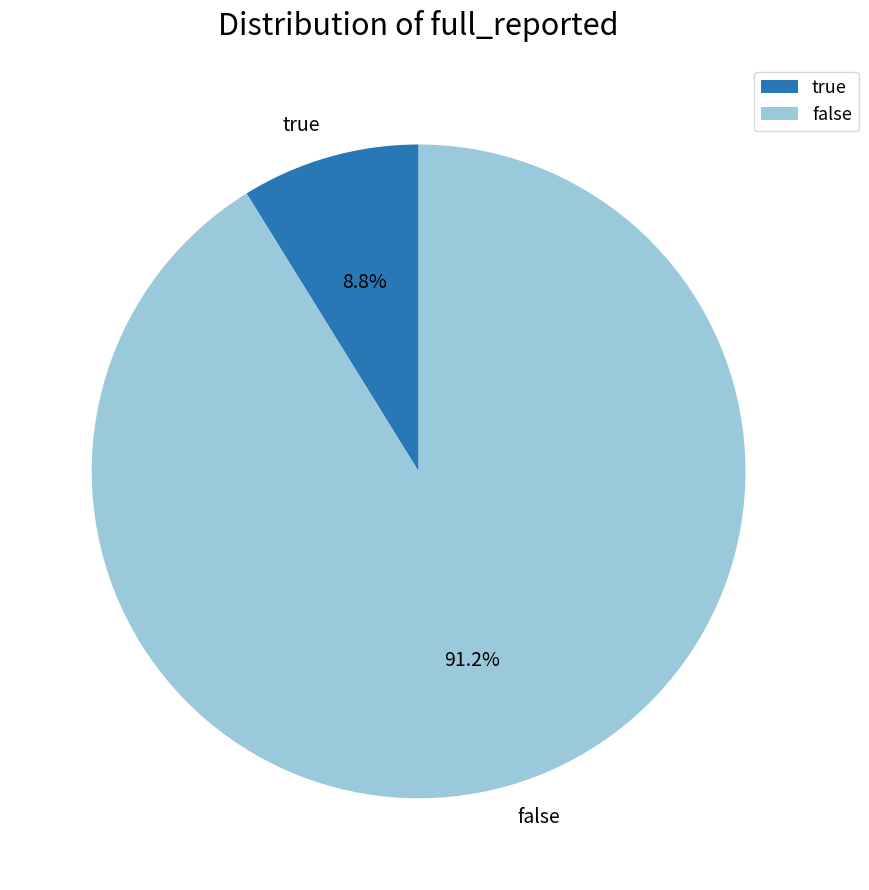

Which slice is the largest?

false